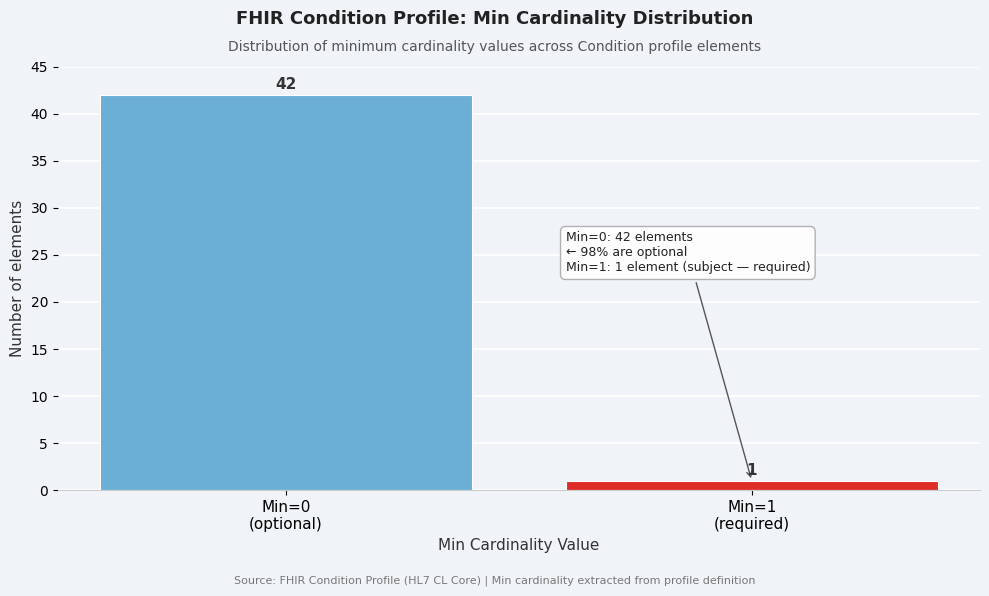

Reading right to left, transcribe all the data shown in this chart.

1	42